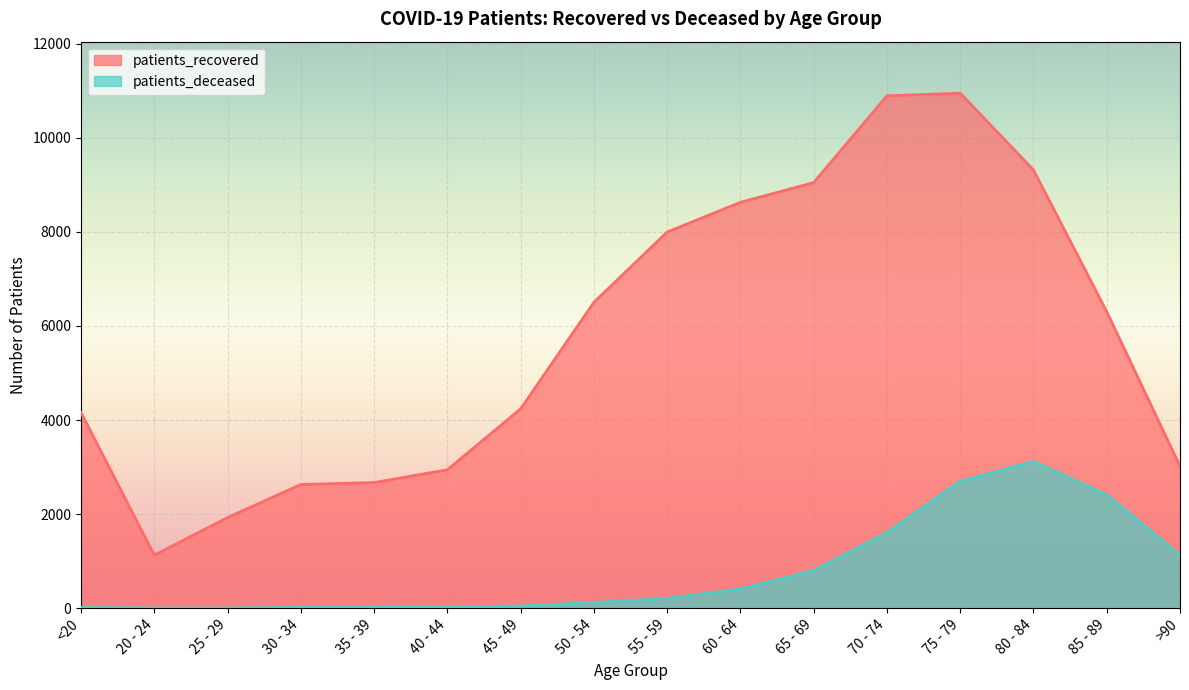

How many lines are shown in the chart?

2